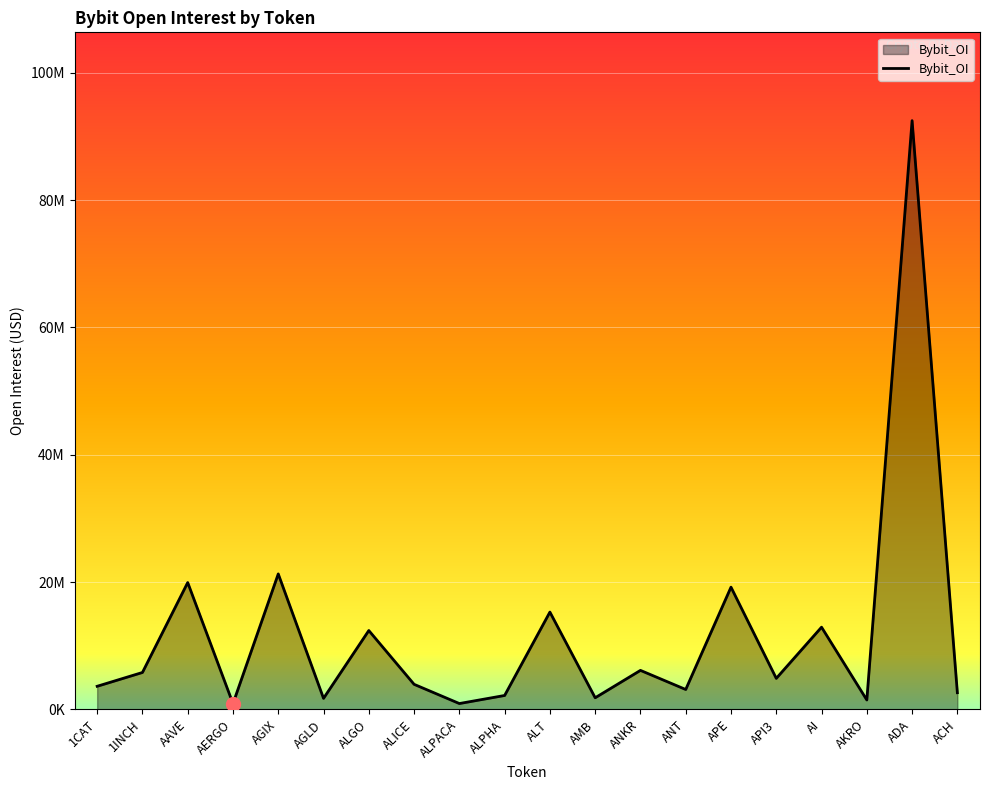

What is the maximum value shown in the chart?

92503198